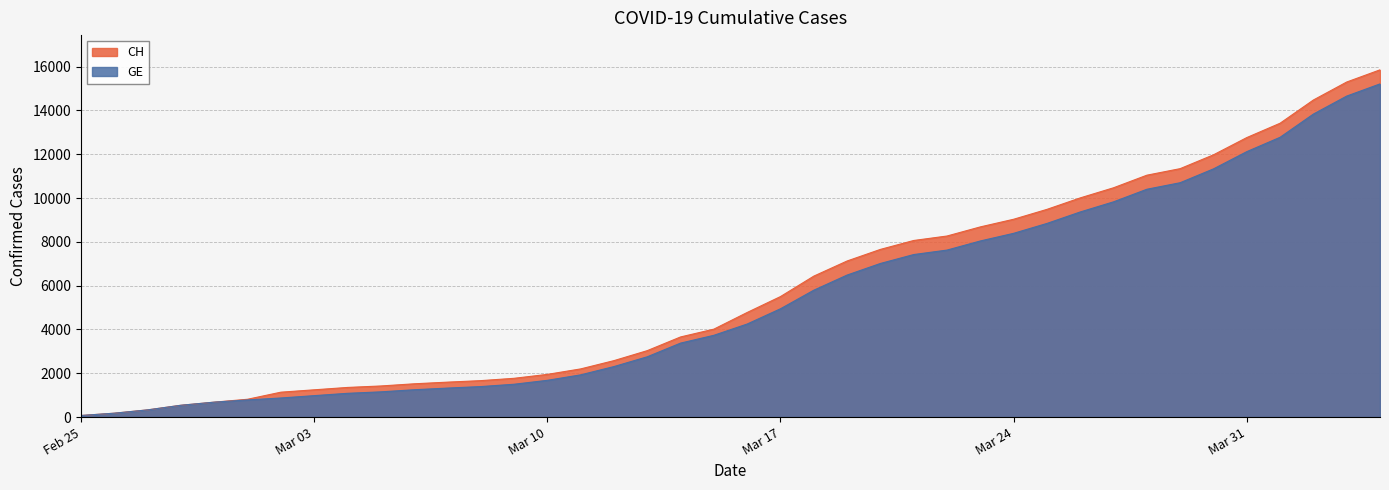

Rank the series by their average value, from highest to lowest.

CH, GE